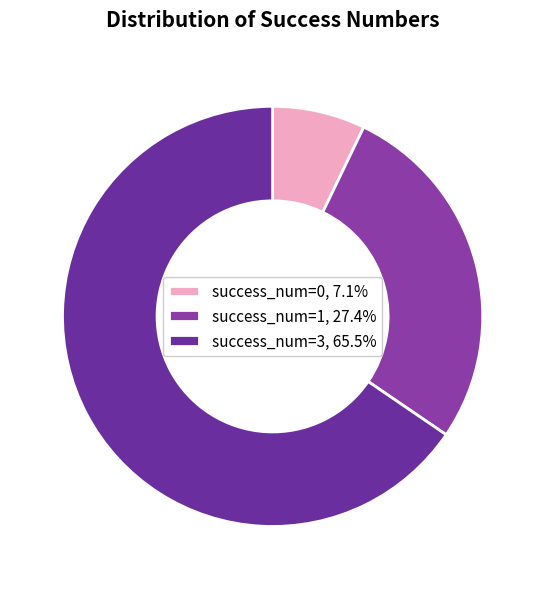

Count the number of slices in the pie.

3